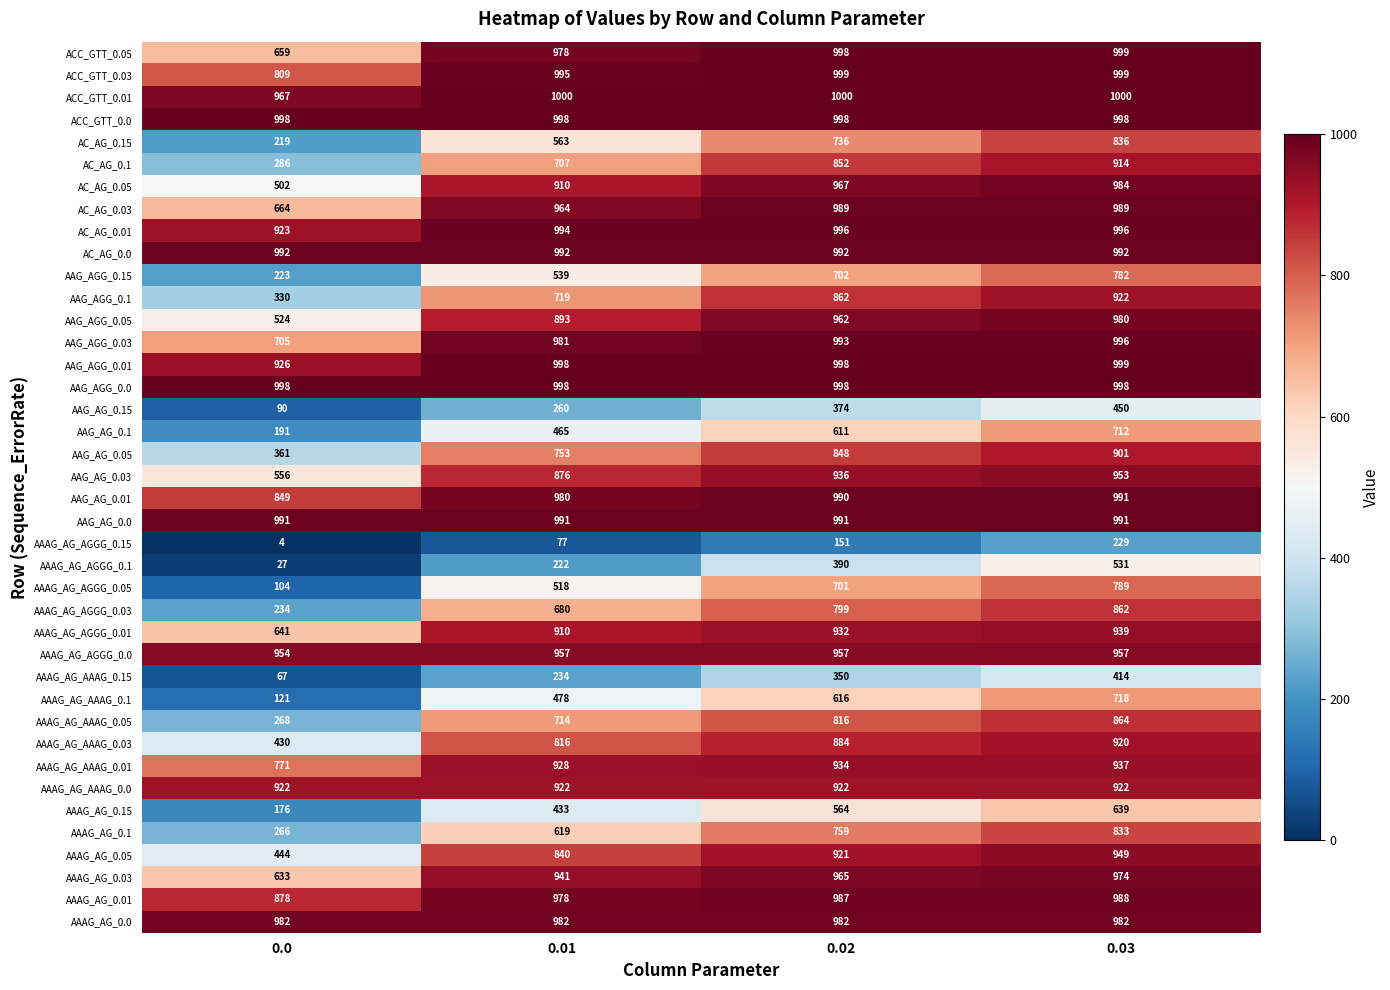

List the labels in order of AAG_AG_0.03 value, smallest first.

0.0, 0.01, 0.02, 0.03